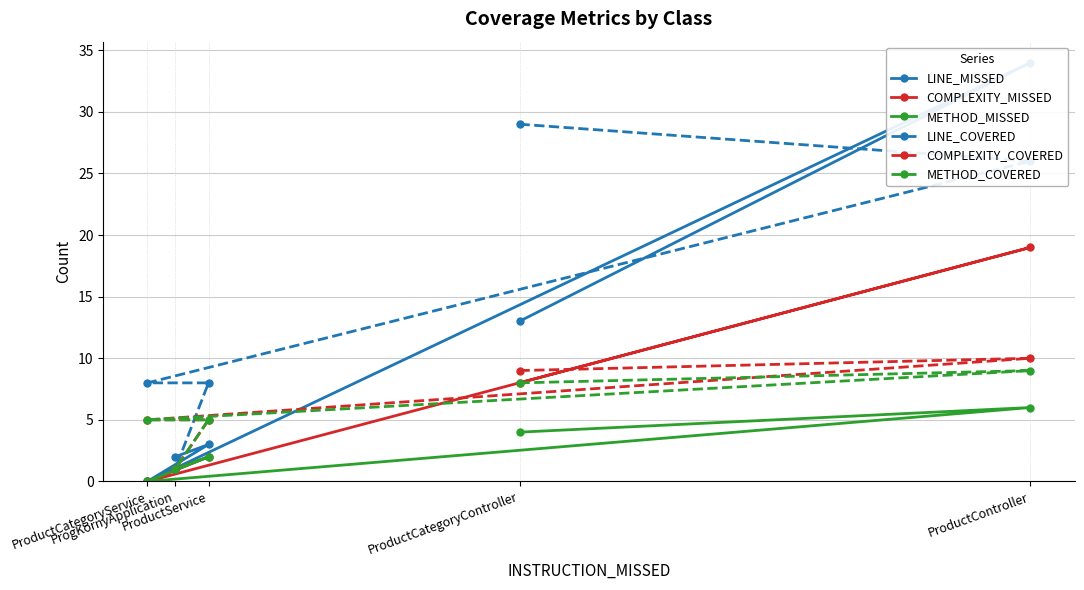

Which category has the highest value across all series?

ProductController